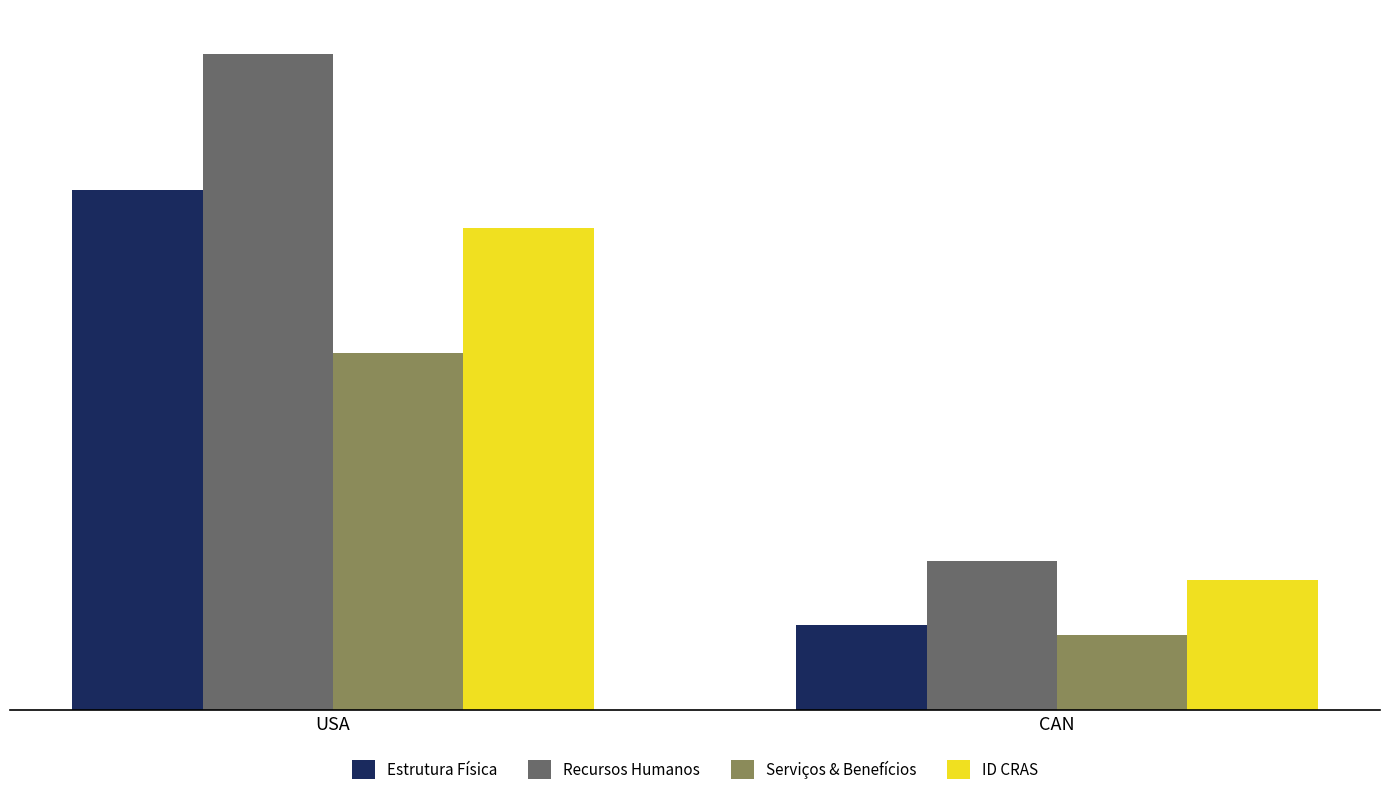

The Serviços & Benefícios series shows 2160.4 at USA. True or false?

True